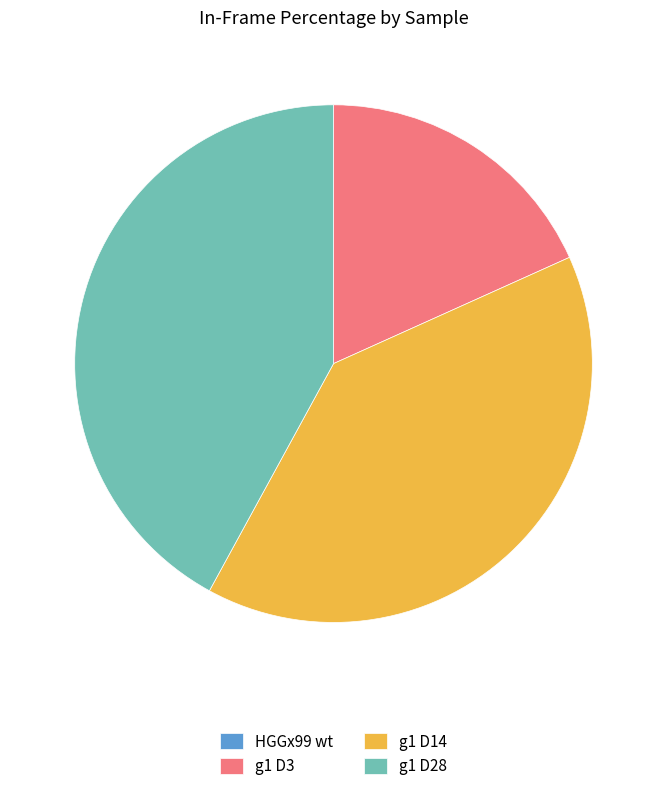

Which has a higher value, g1 D3 or g1 D14?

g1 D14